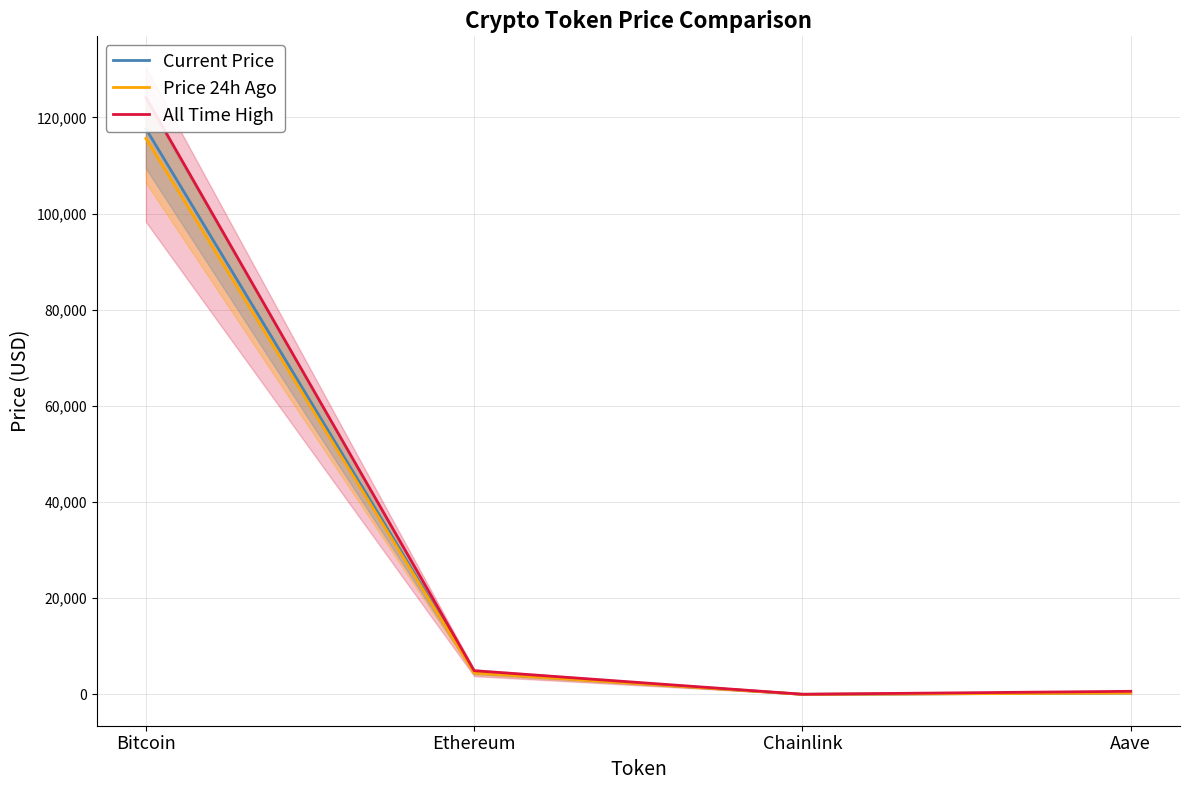

At which label does Current Price first exceed 4602?

Bitcoin